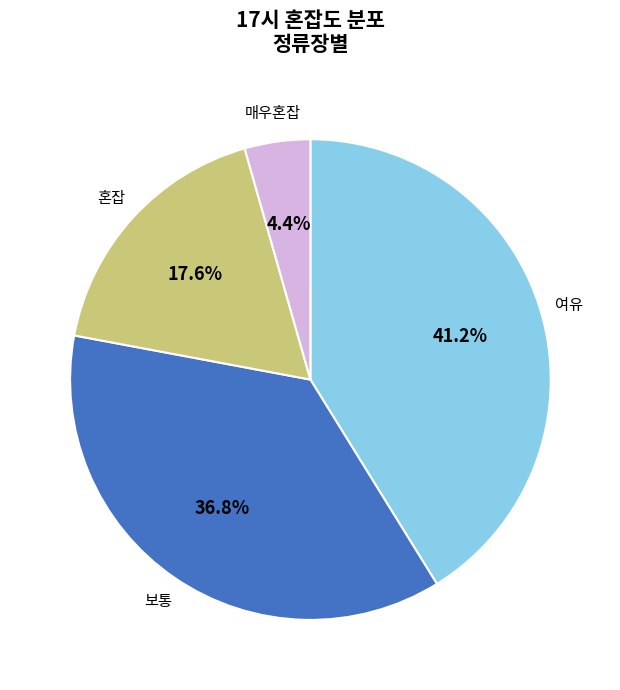

Is there any slice that represents more than half of the pie?

No